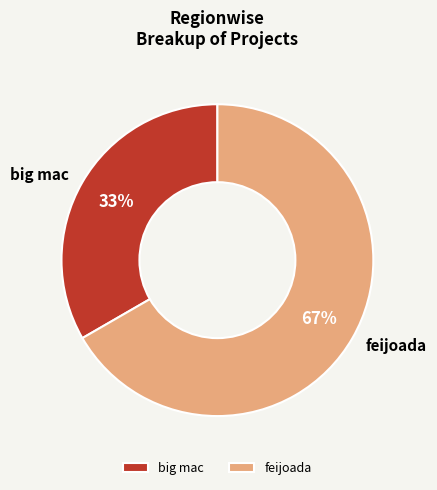

Which slice represents more than half of the pie?

feijoada